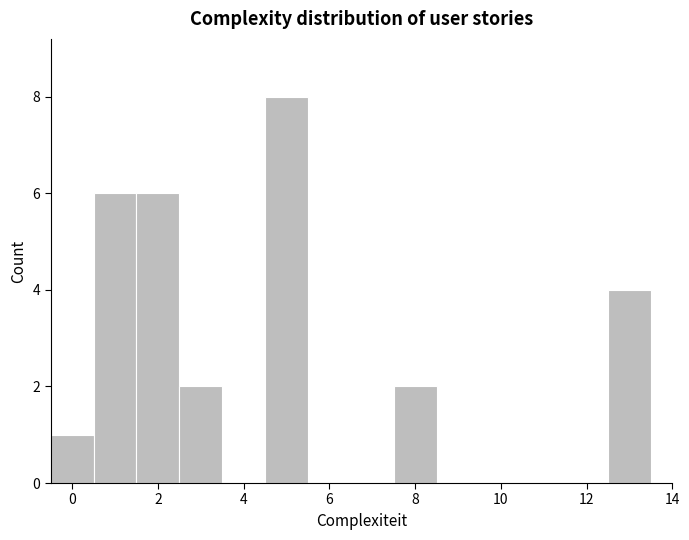

What is the height of the bar covering 7.5 to 8.5 on the x-axis? Neither the bar edges nor the heights are printed on the chart, so give them approximately, as read against the axes.

2